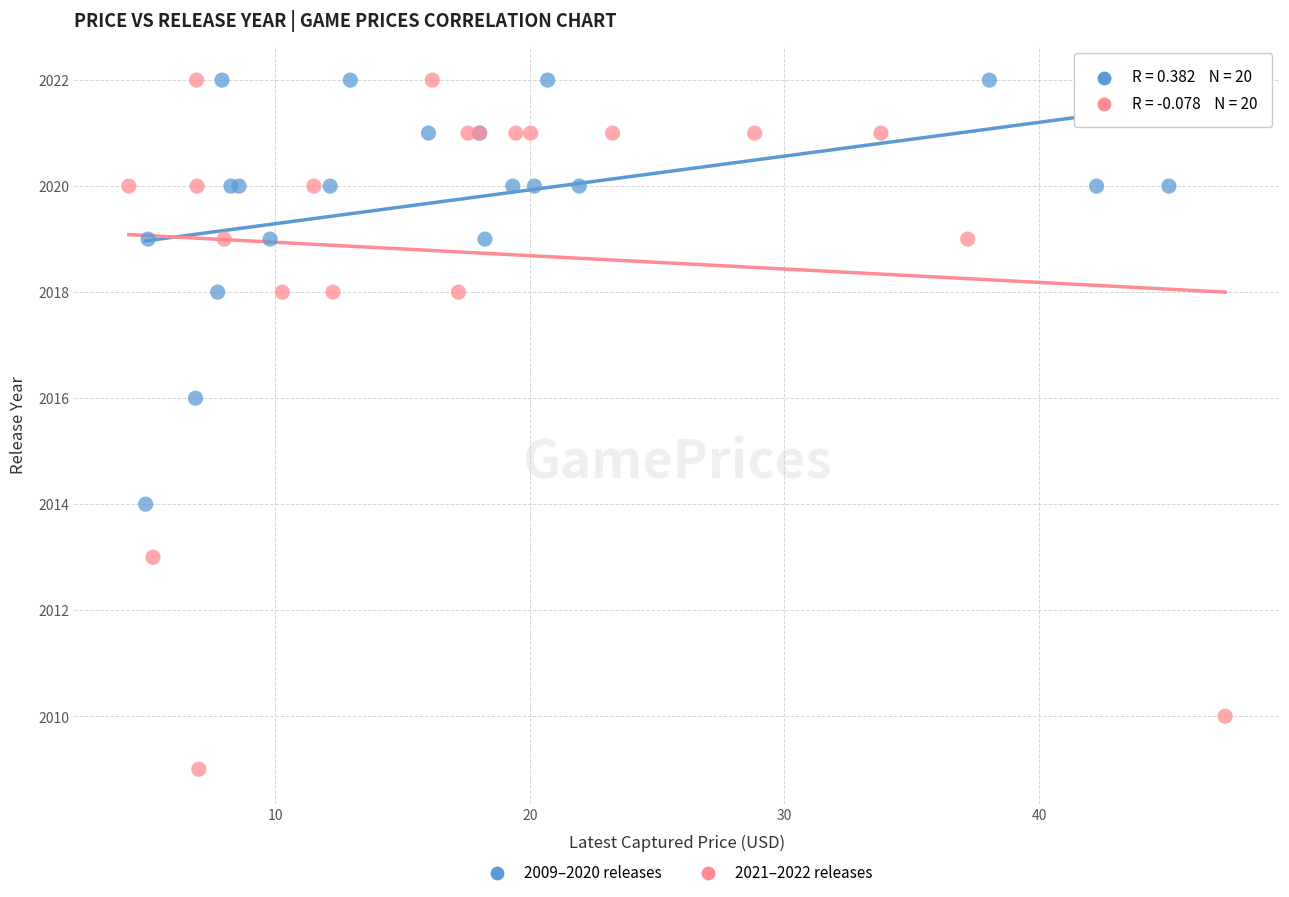

Which series has the widest spread of Y values?

2021–2022 releases